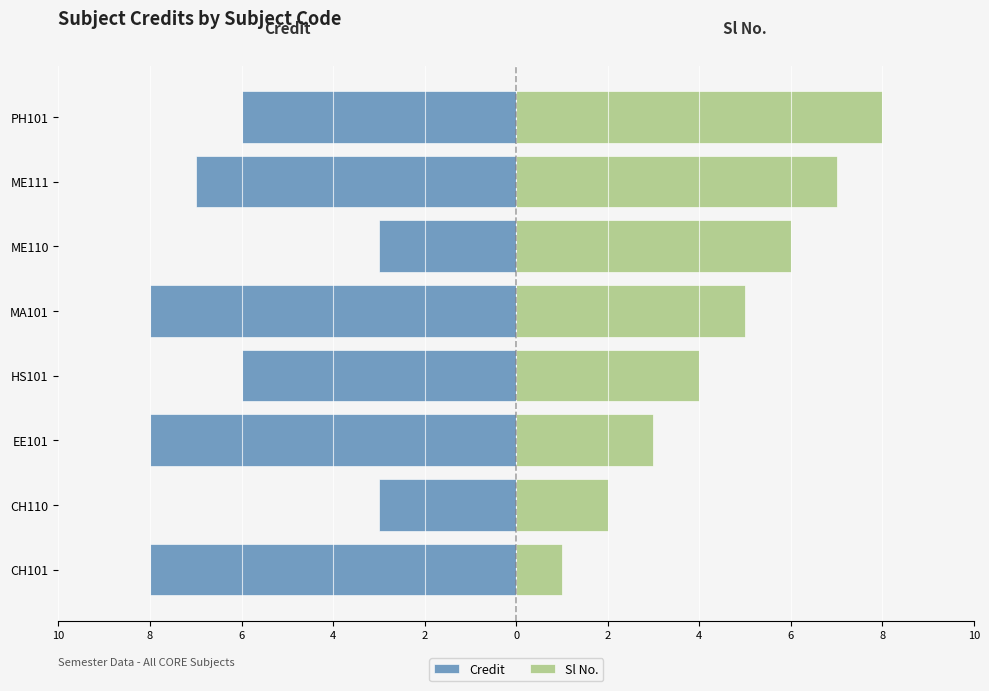

Between CH110 and EE101, which series saw the biggest shift?

Credit